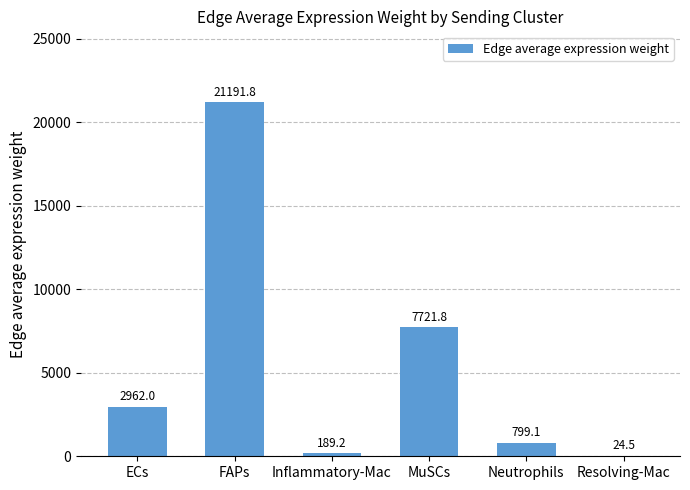

Which has a higher value, FAPs or ECs?

FAPs